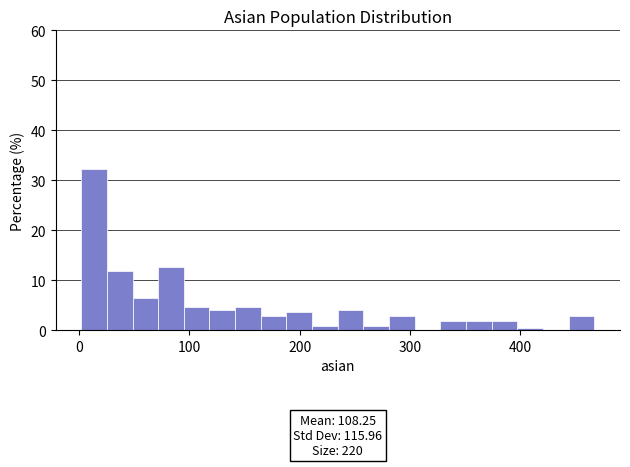

Around what value on the x-axis is the tallest bar? Give the approximate position of its centre, as read against the axis.

10